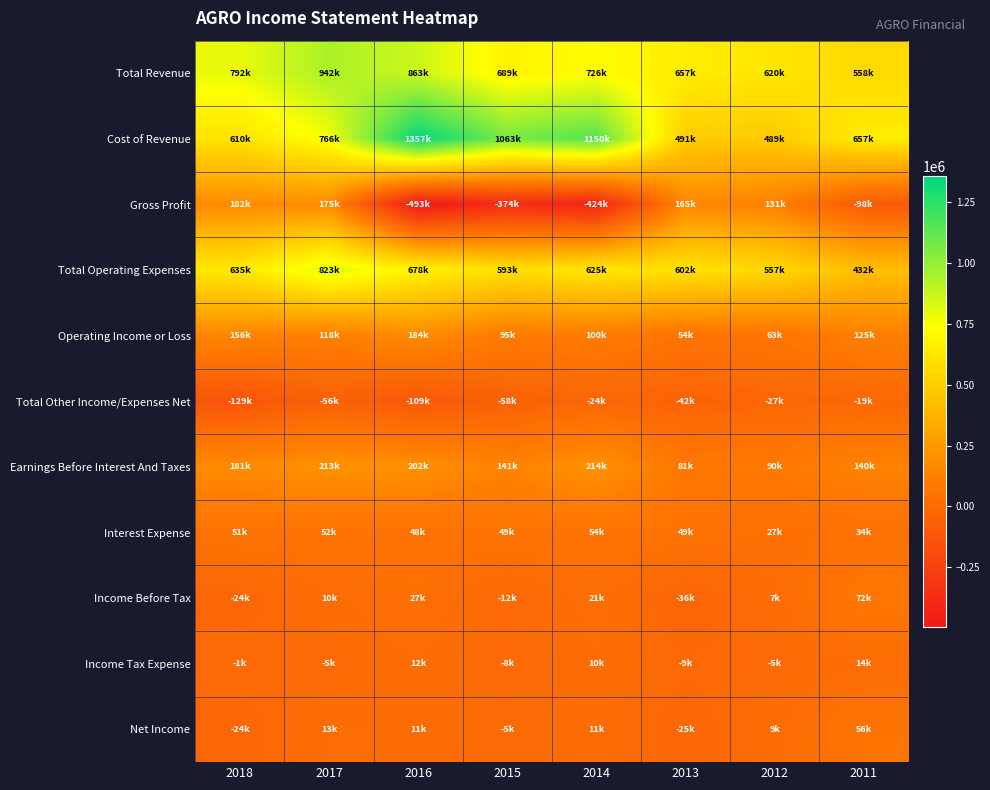

How many categories are shown in the chart?

8